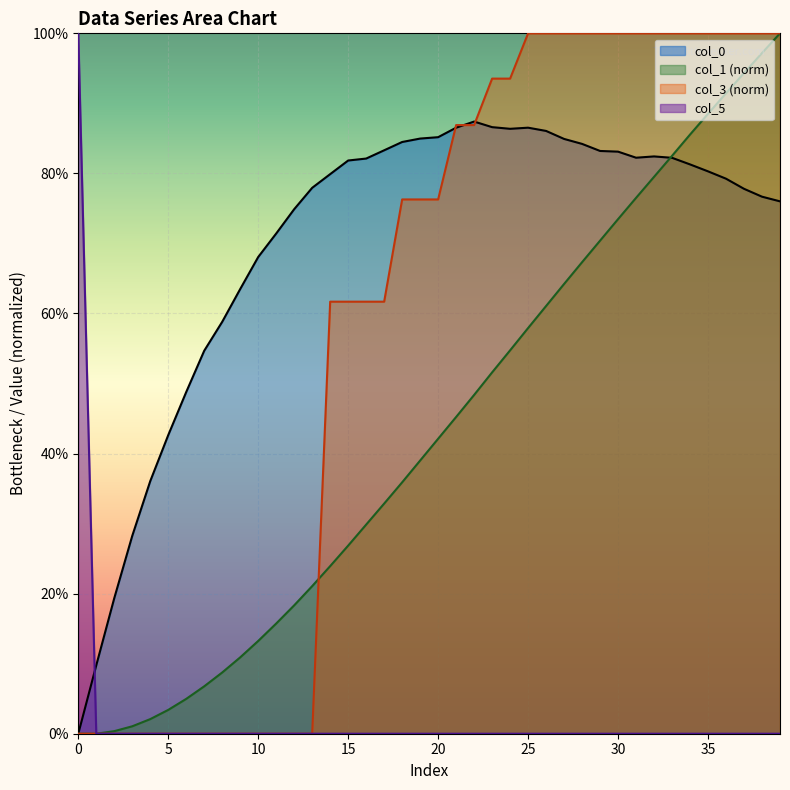

Is it true that col_1 equals 1.1 at 30?

False